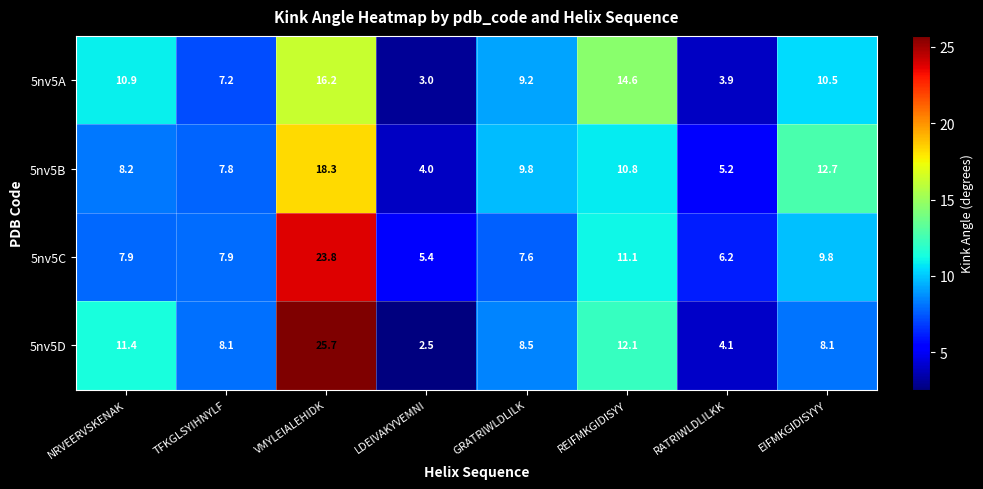

What value does the 5nv5D series have at GRATRIWLDLILK?

8.5